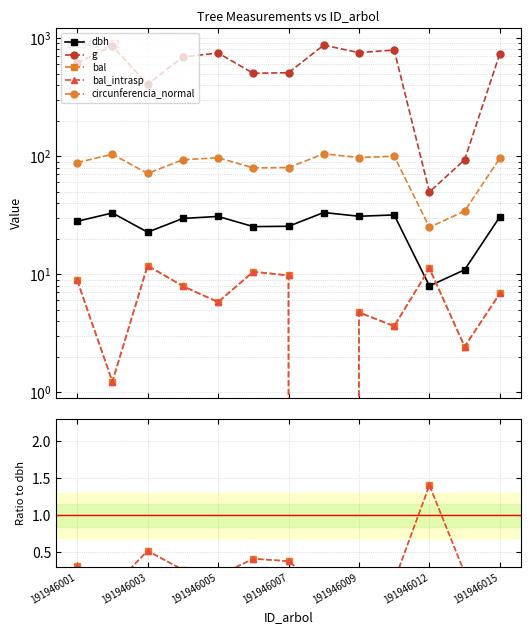

What are all the series names shown in the legend?

dbh, g, bal, bal_intrasp, circunferencia_normal